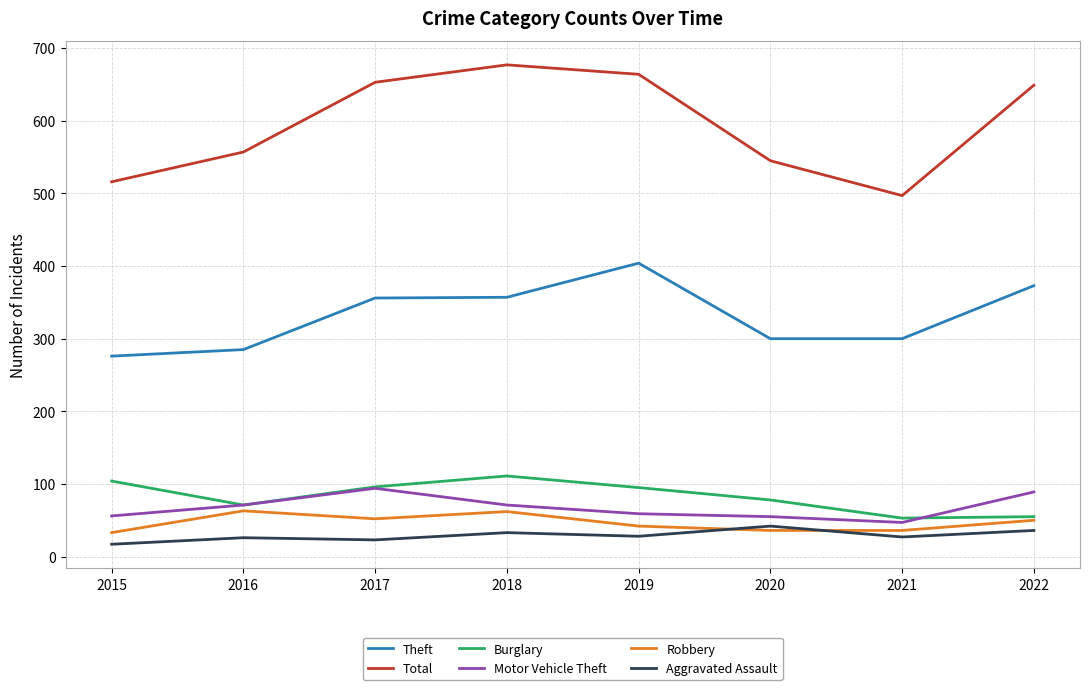

What is the difference between the highest and lowest values at 2018?

644